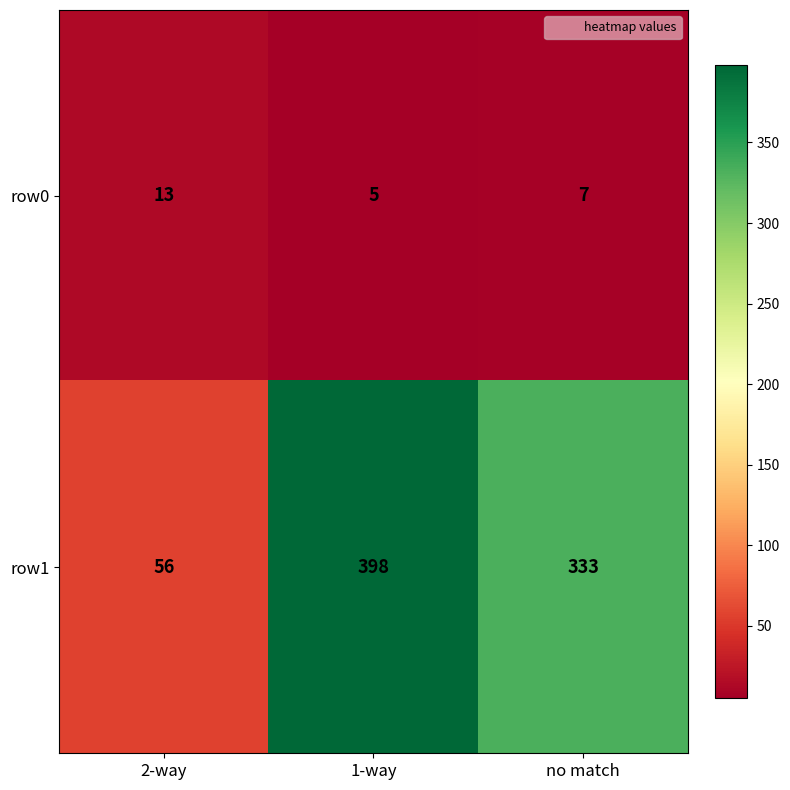

At how many categories does at least one series exceed 232?

2